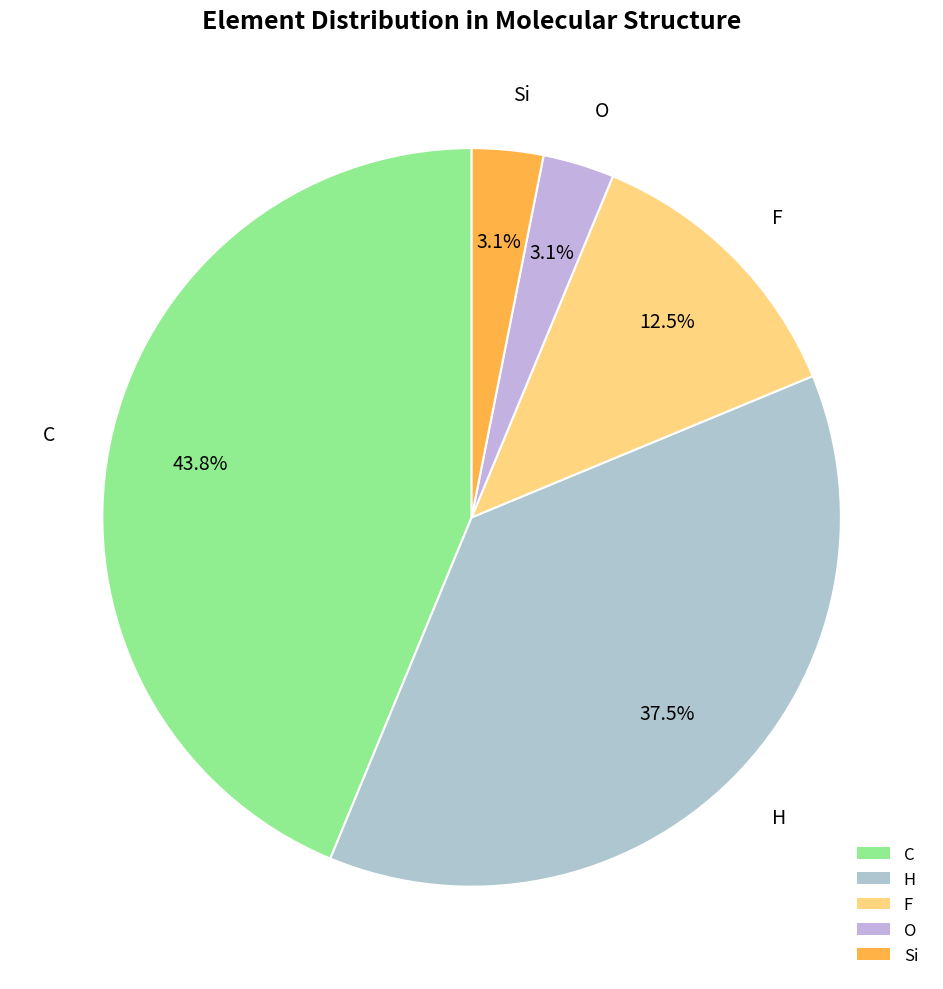

Which has a higher value, C or O?

C